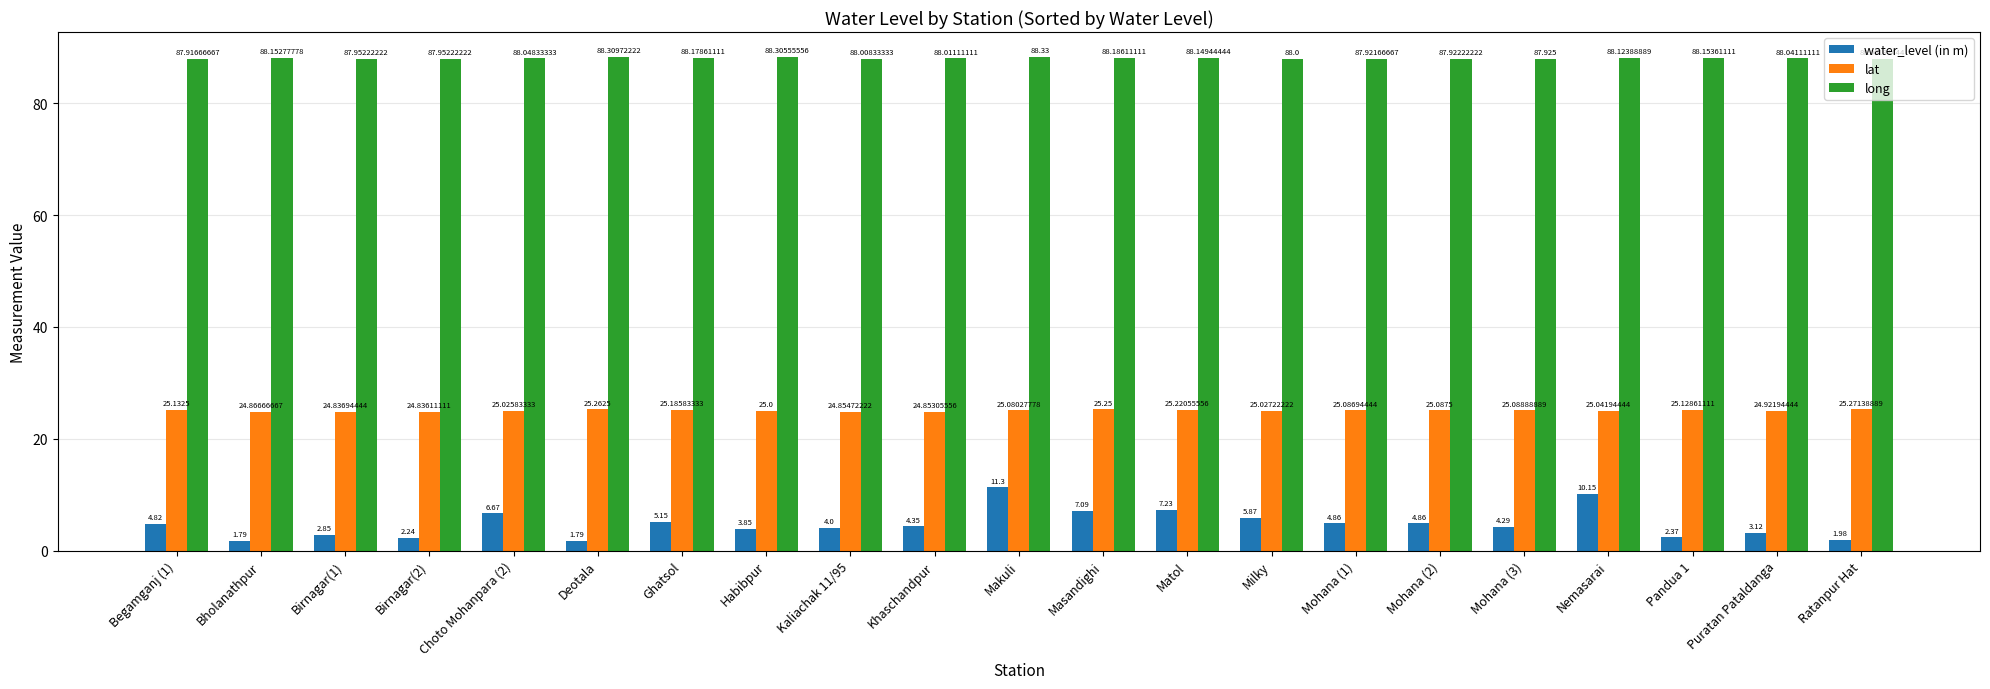

At which label is long closest to 88?

Milky